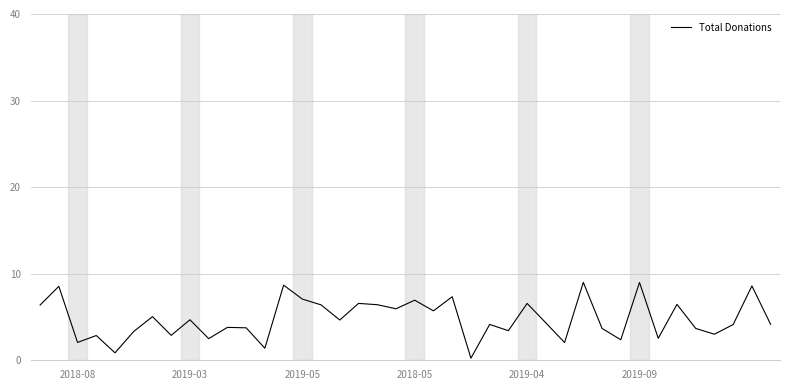

How many interior local valleys (lower than both neighbors) does the data have?

14